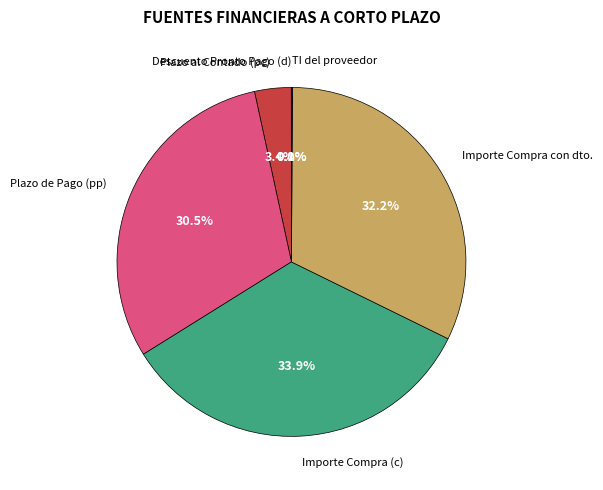

Is there any slice that represents more than half of the pie?

No